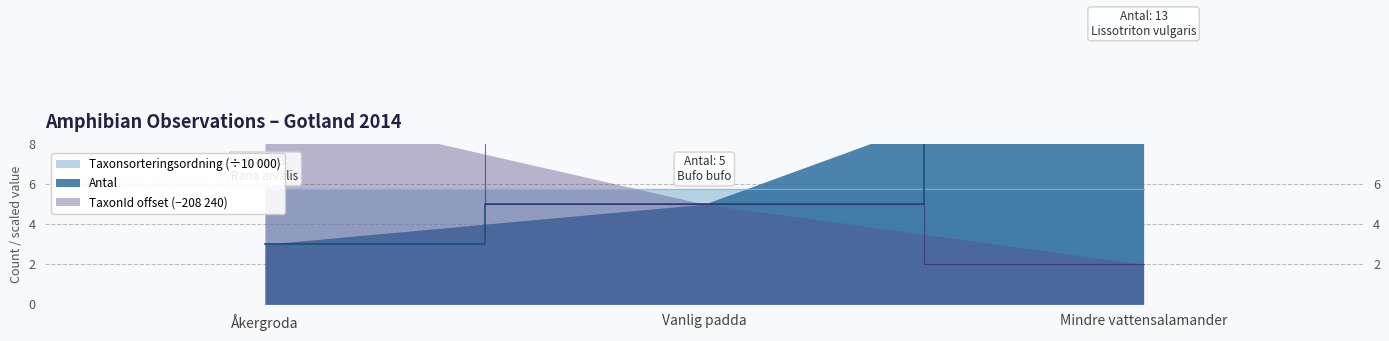

At which category is the sum across all series the highest?

Mindre vattensalamander